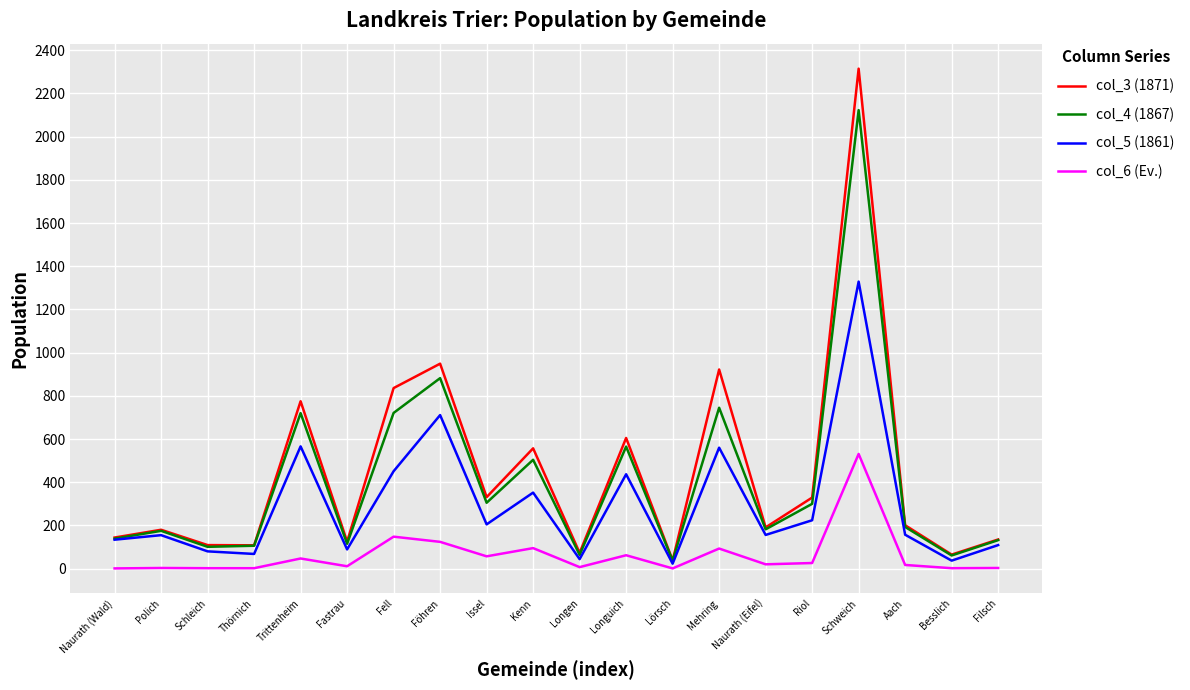

Is the value of col_3 (1871) at Naurath (Eifel) greater than the value of col_4 (1867) at Naurath (Wald)?

Yes